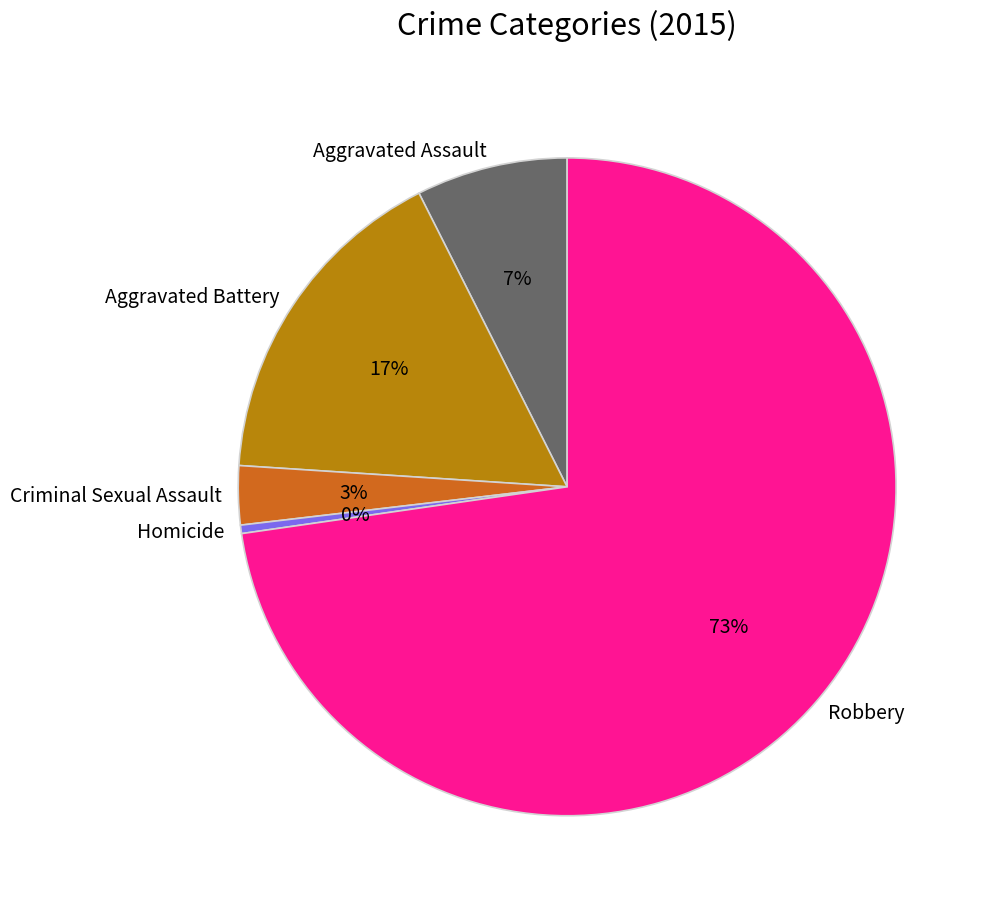

Does Robbery account for over 50% of the chart?

Yes